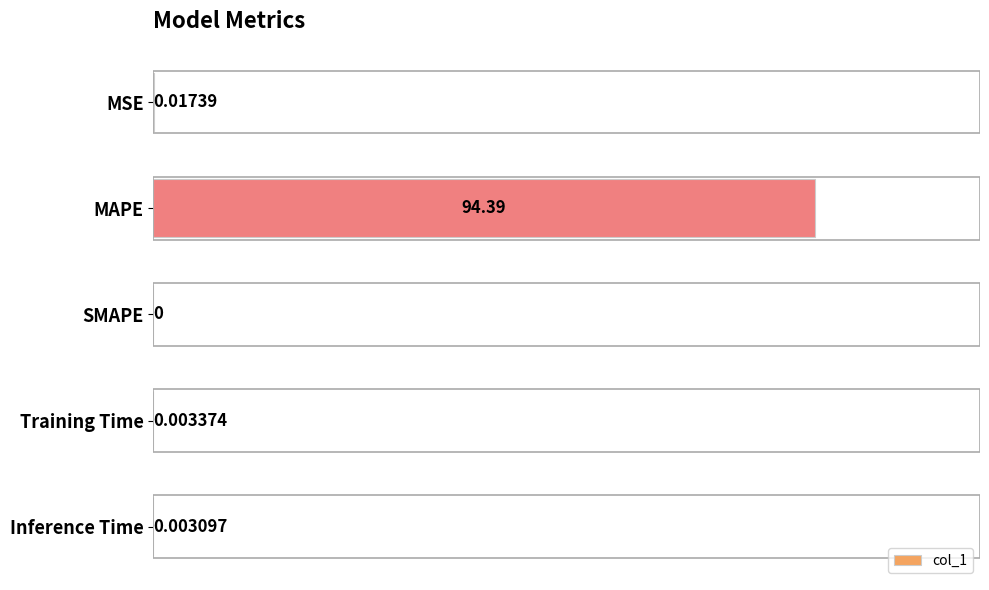

Are the bars grouped side by side (vs. stacked)?

No